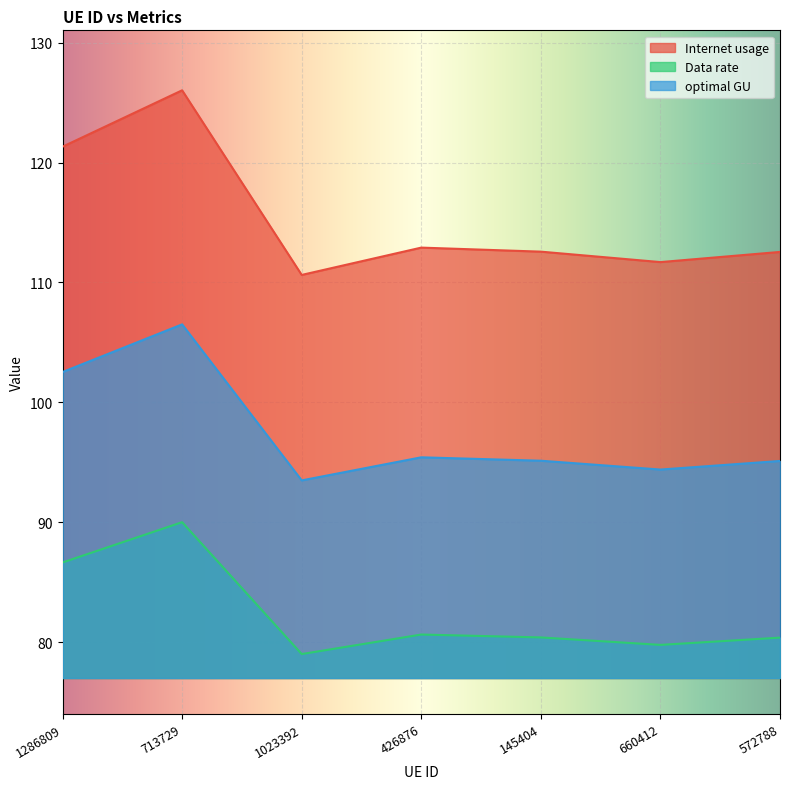

Which series has the largest range (max minus min)?

Internet usage